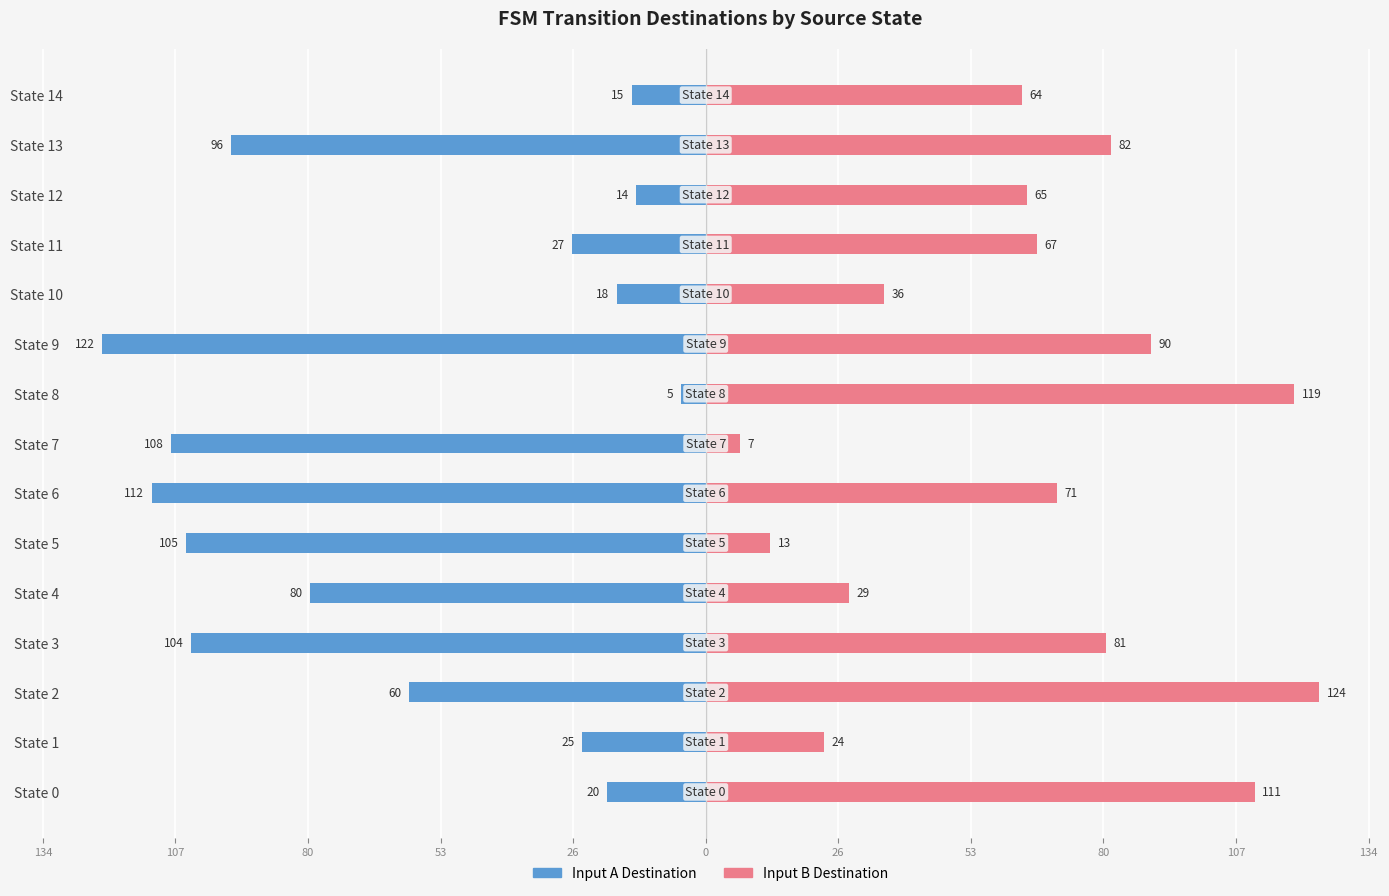

Count the number of data series in this chart.

2